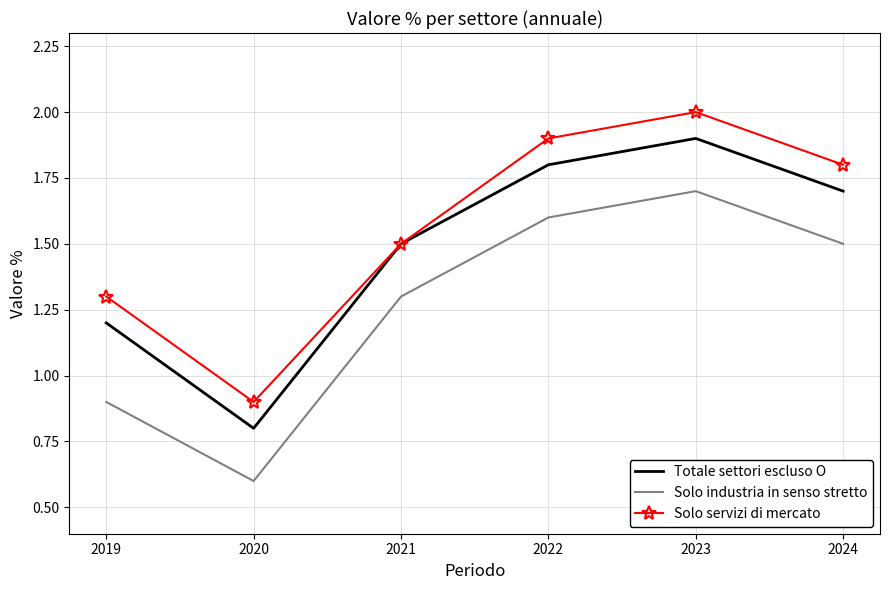

Reading left to right, what are all the values shown in this chart?

Totale settori escluso O: 1.2	0.8	1.5	1.8	1.9	1.7
Solo industria in senso stretto: 0.9	0.6	1.3	1.6	1.7	1.5
Solo servizi di mercato: 1.3	0.9	1.5	1.9	2.0	1.8